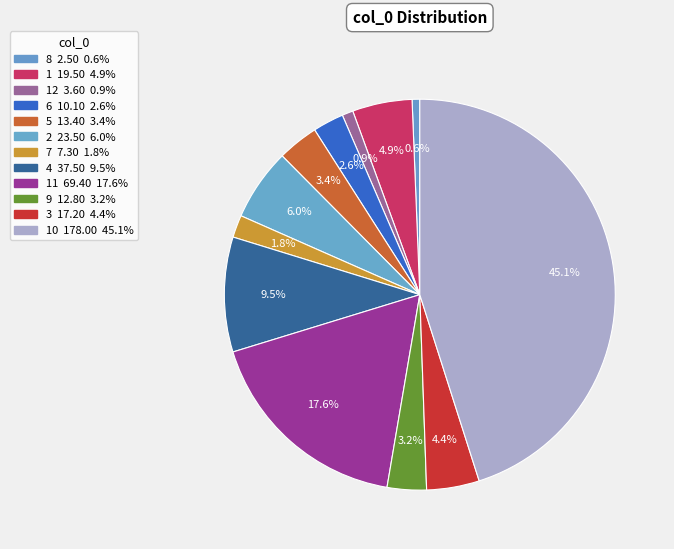

Count the number of slices in the pie.

12